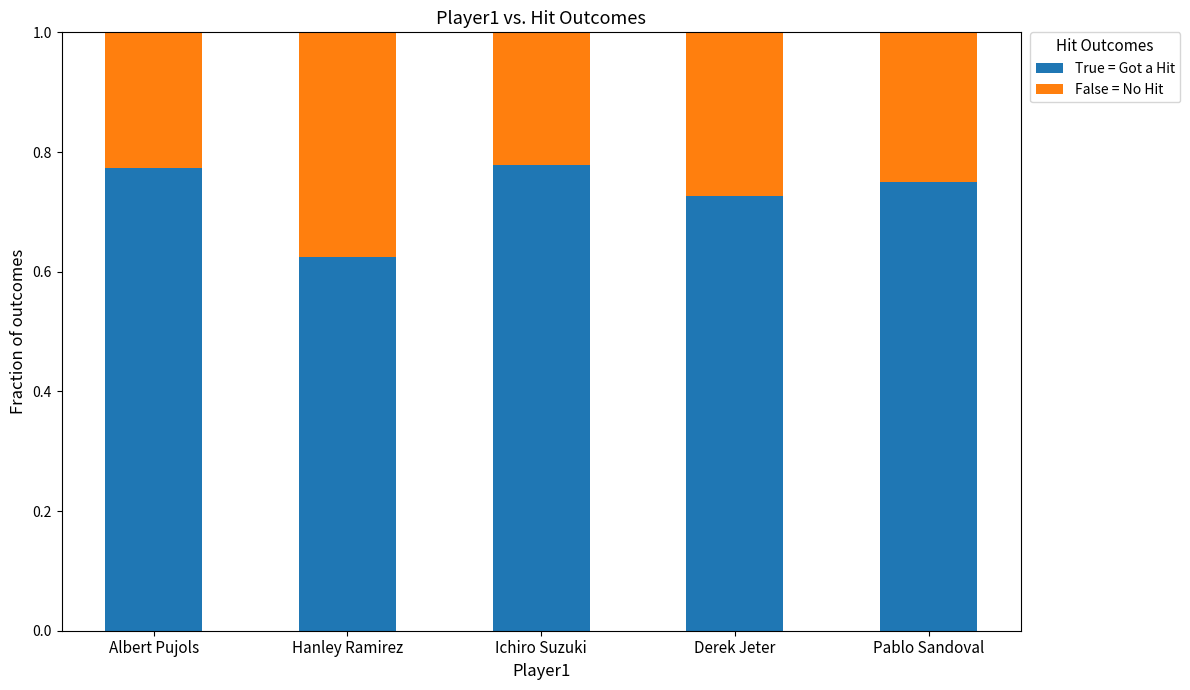

What are all the series names shown in the legend?

True = Got a Hit, False = No Hit